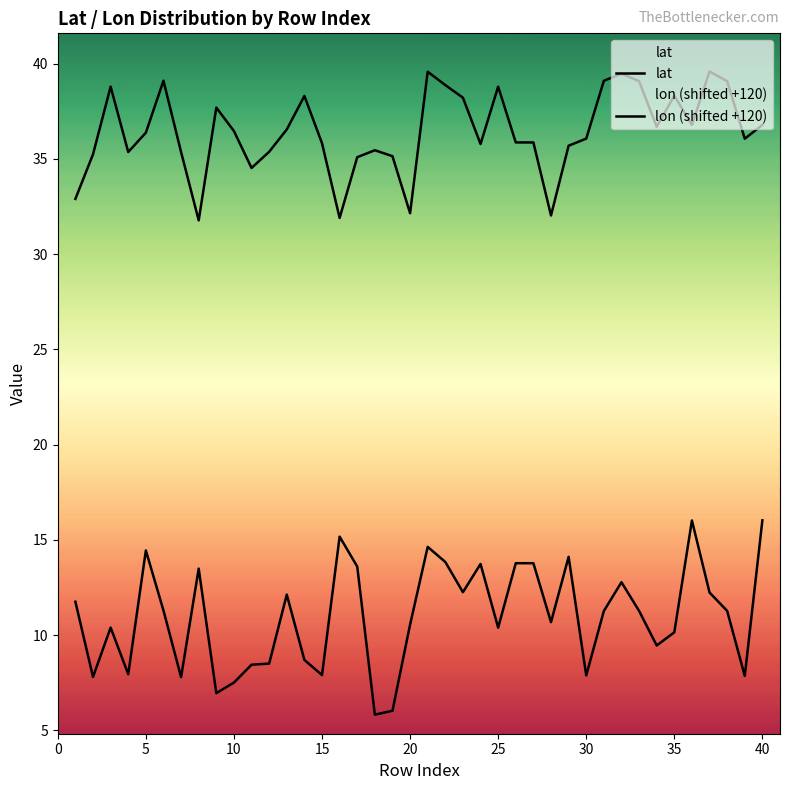

List the series in order of their peak value, lowest first.

lon (shifted +120), lat